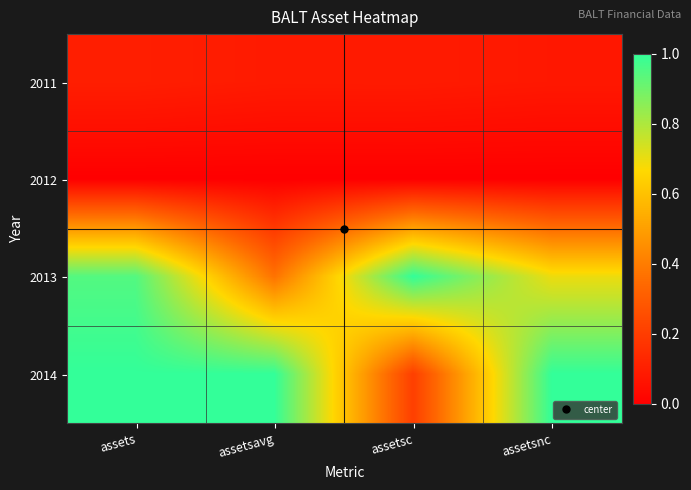

Between assetsnc and assetsavg, which is larger?

assetsavg